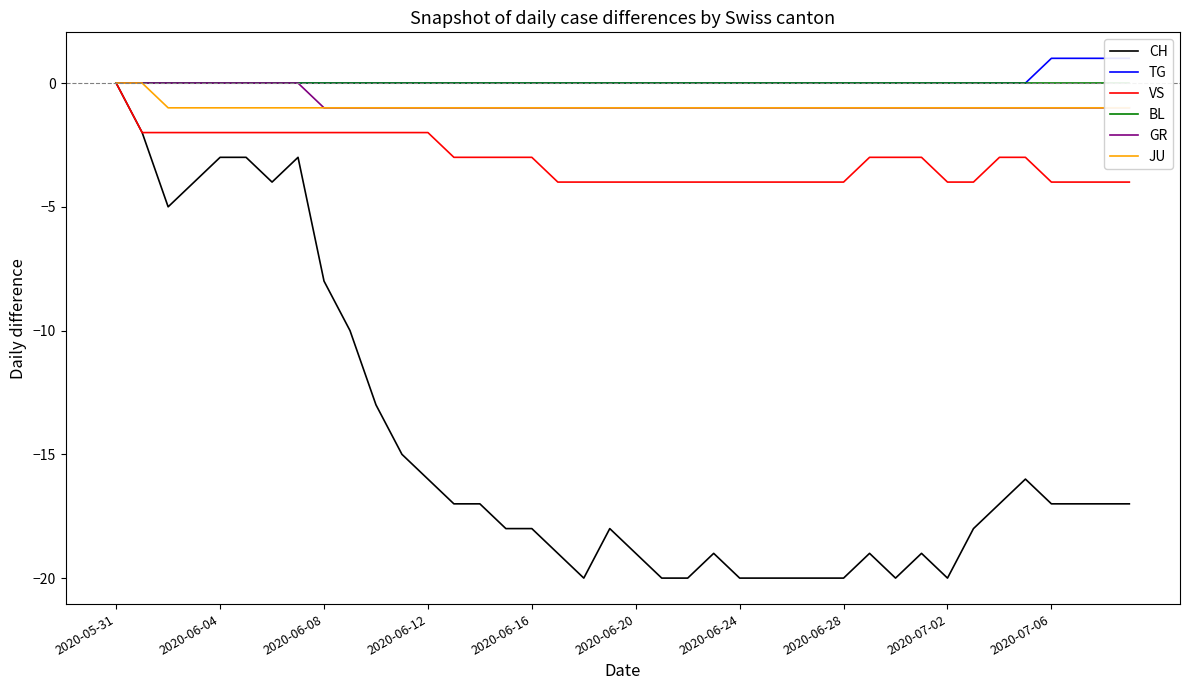

What are all the series names shown in the legend?

CH, TG, VS, BL, GR, JU